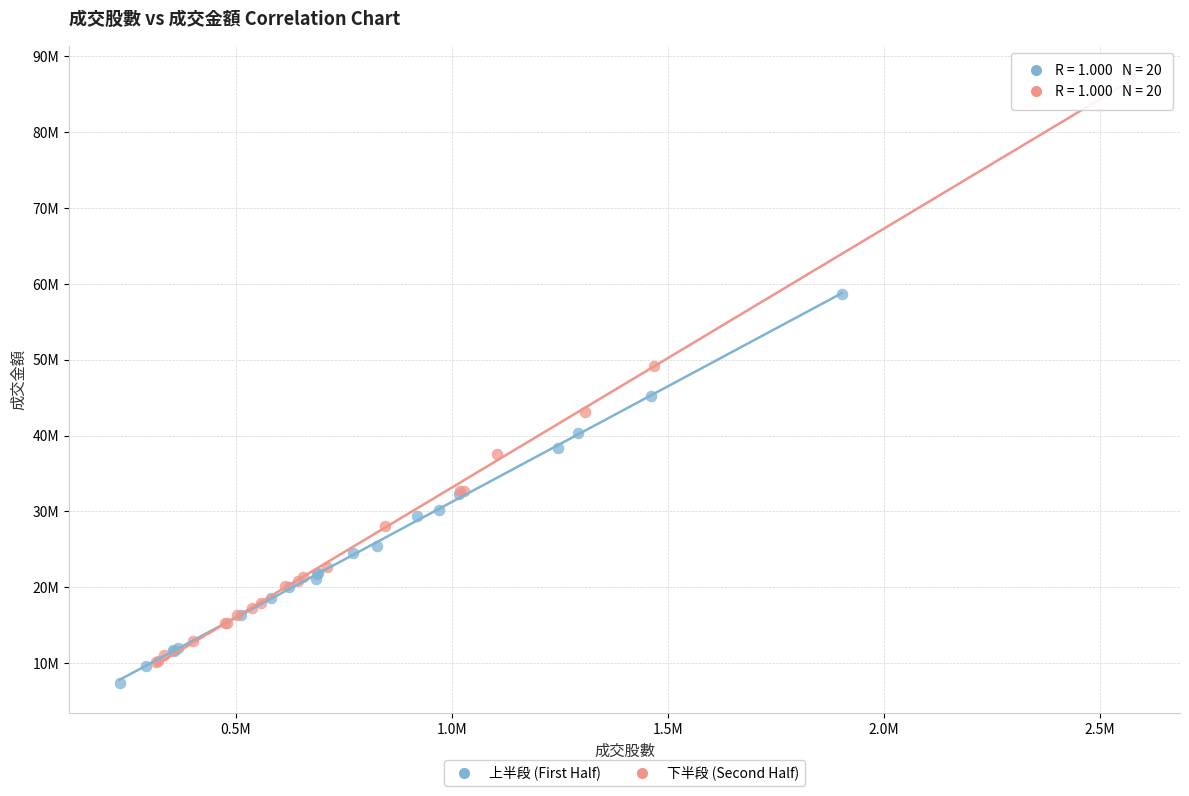

What are all the series names shown in the legend?

上半段 (First Half), 下半段 (Second Half)